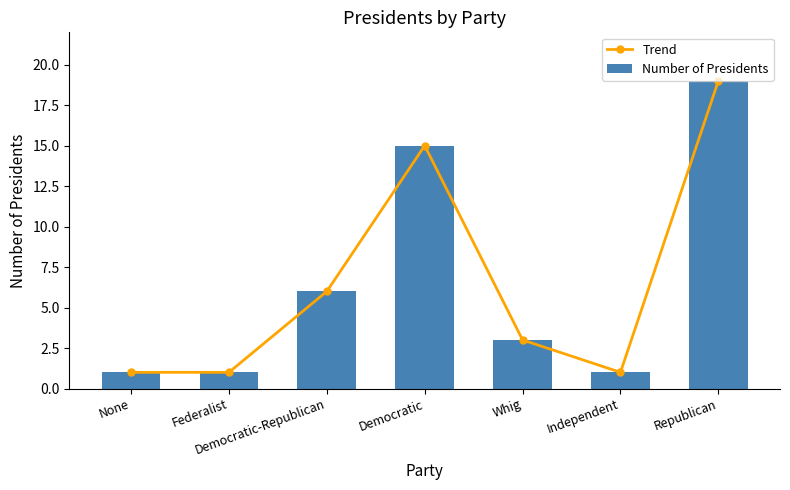

What is the value of the Number of Presidents bar at the 7th from the left?

19